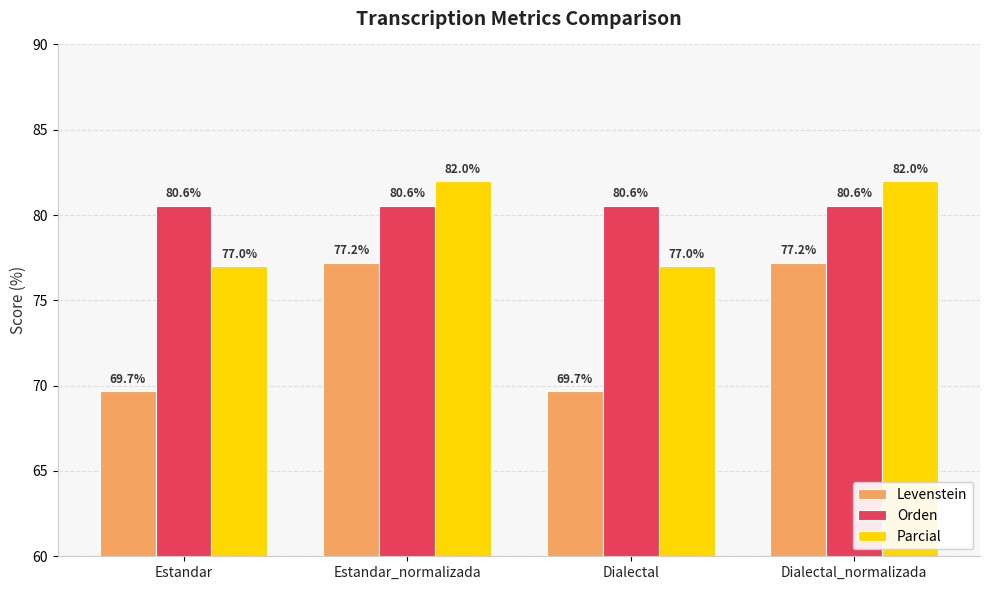

True or false: Levenstein has a value of 77.2 at Estandar_normalizada.

True